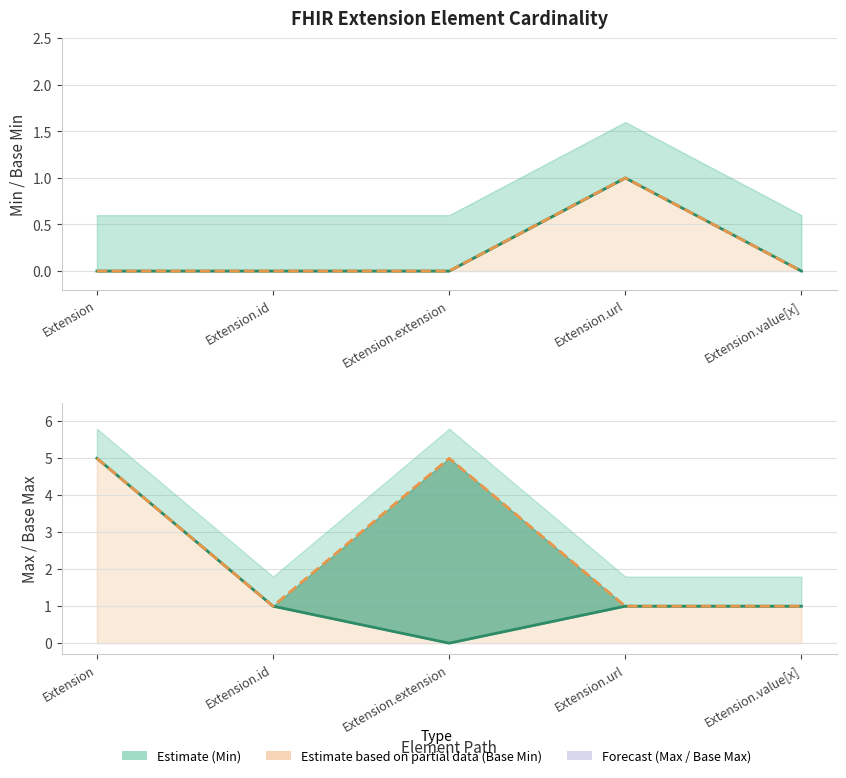

At Extension.value[x], list the series in order from largest to smallest.

Min, Base Min